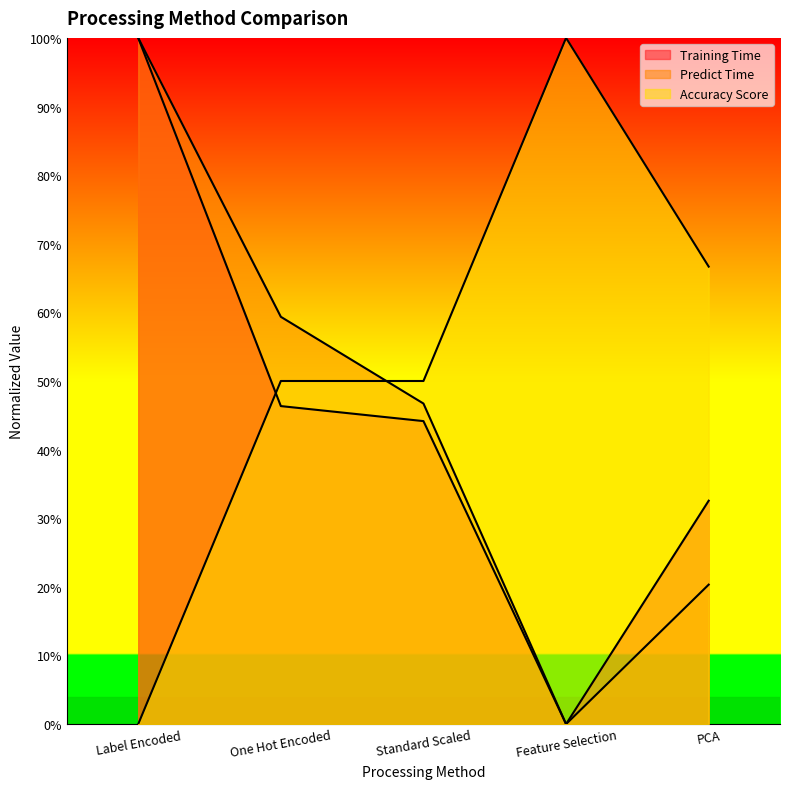

The Accuracy Score series shows 0.0 at Label Encoded. True or false?

True